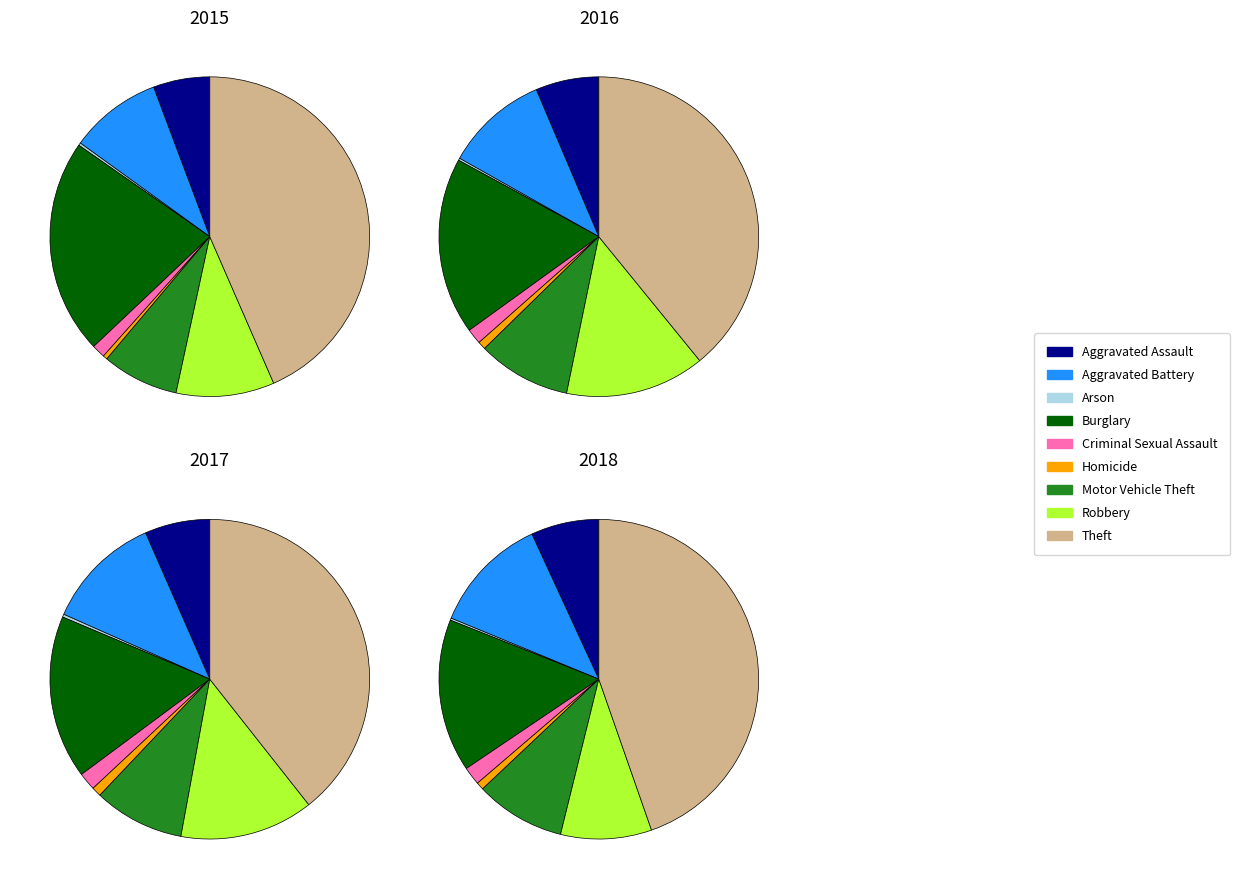

Which slice is the largest?

Theft